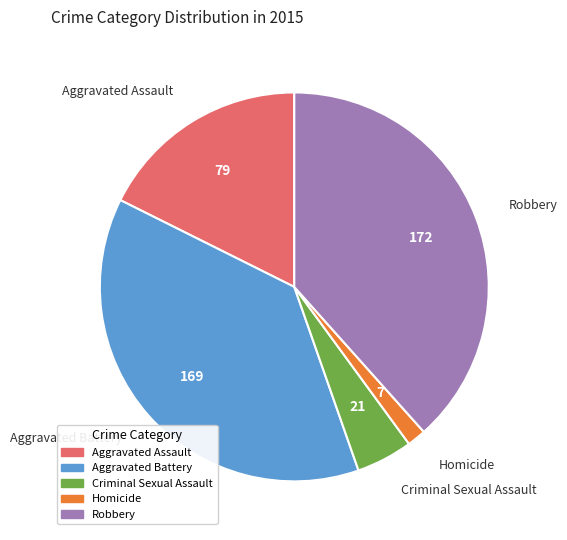

Which category has the biggest portion of the pie?

Robbery